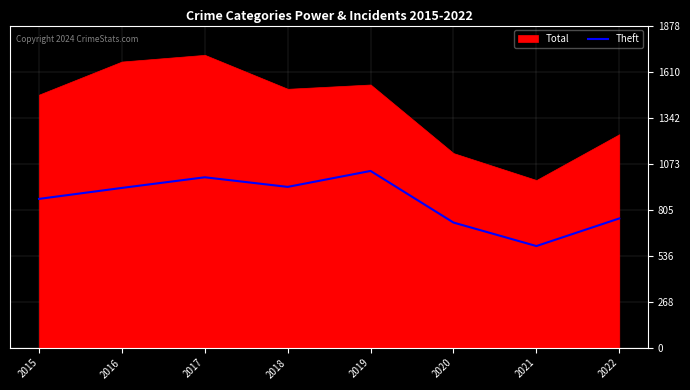

True or false: the data shows 868 at 2015.

True